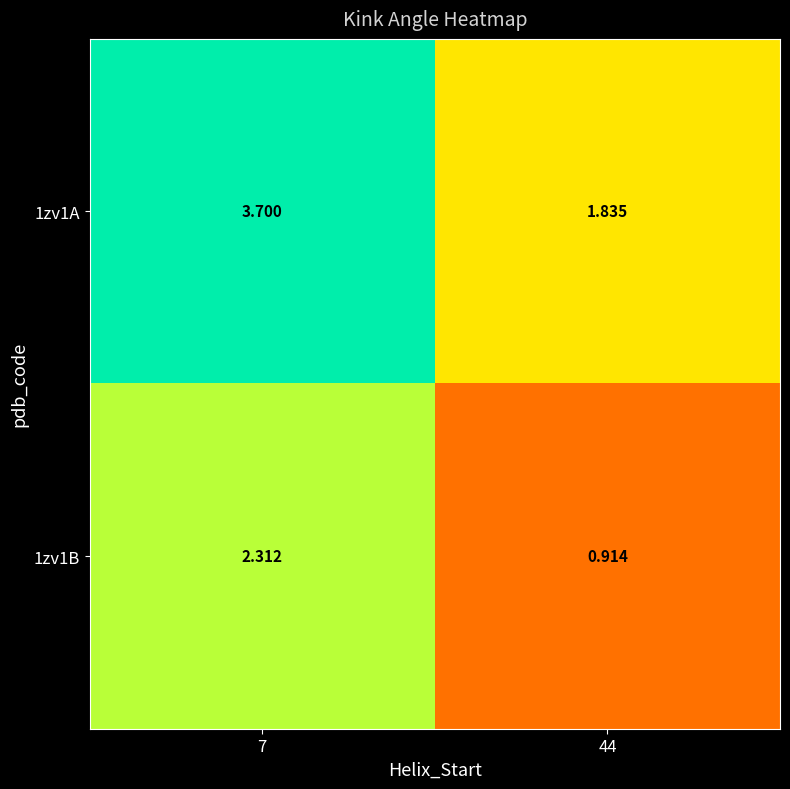

Is the value of 1zv1A at 44 greater than the value of 1zv1B at 44?

Yes